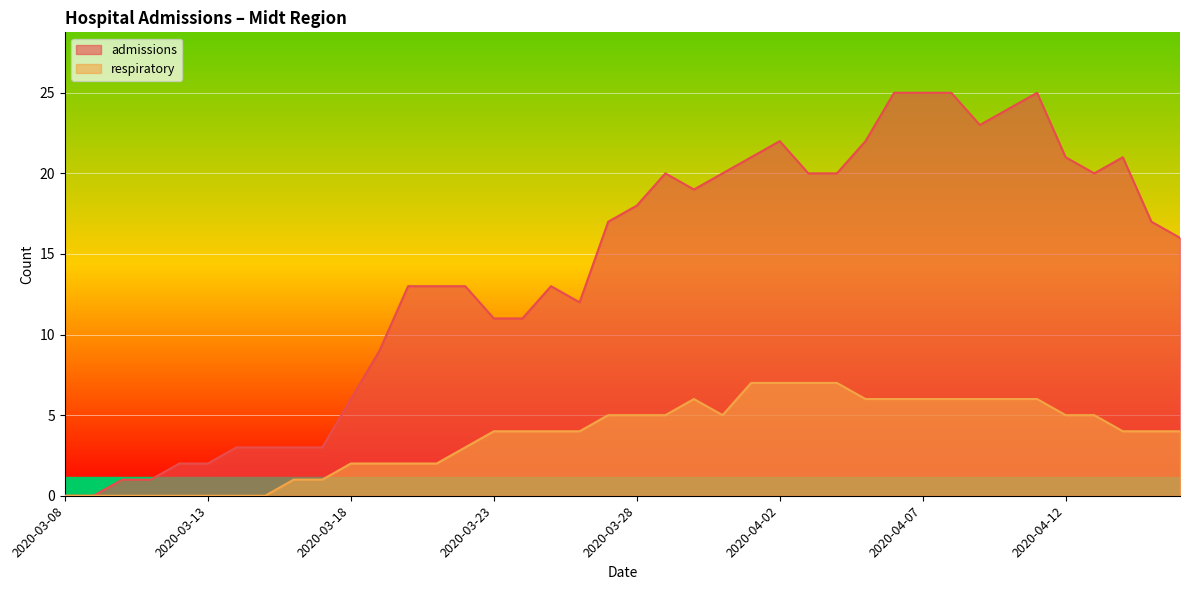

What is the label of the 22nd point from the left?

2020-03-29